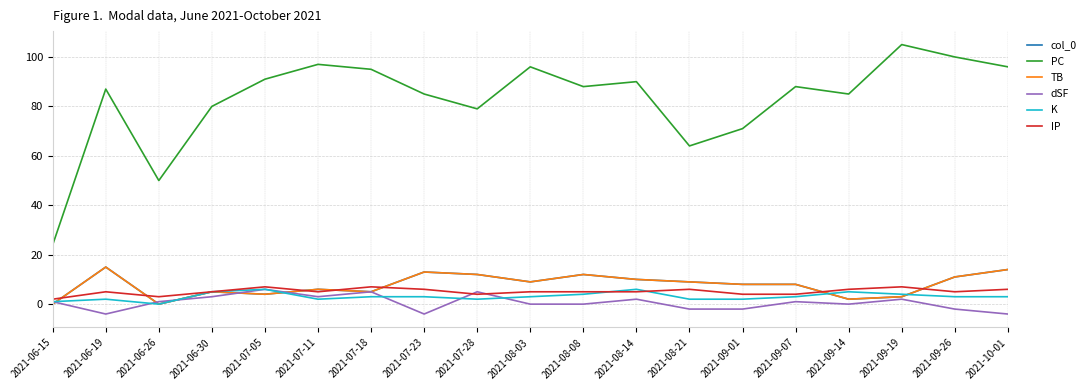

At which category does K reach its first local peak?

2021-06-19